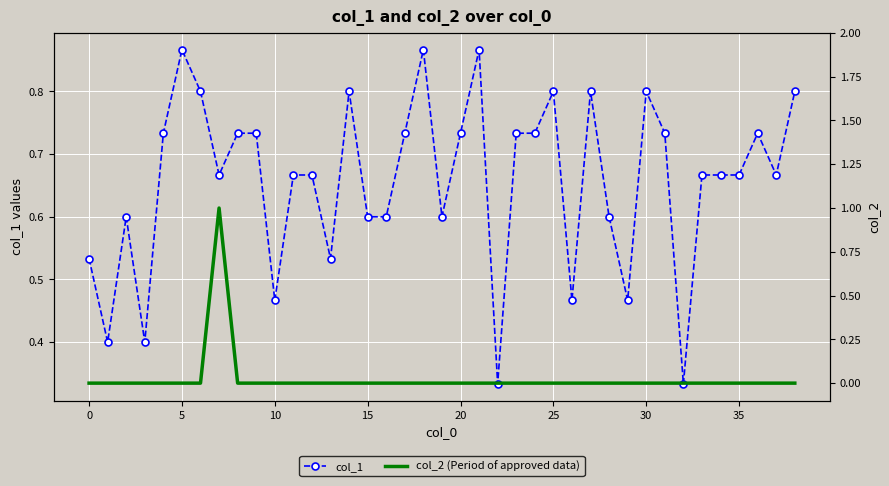

True or false: col_1 has more than 0 points higher than both neighbors.

True